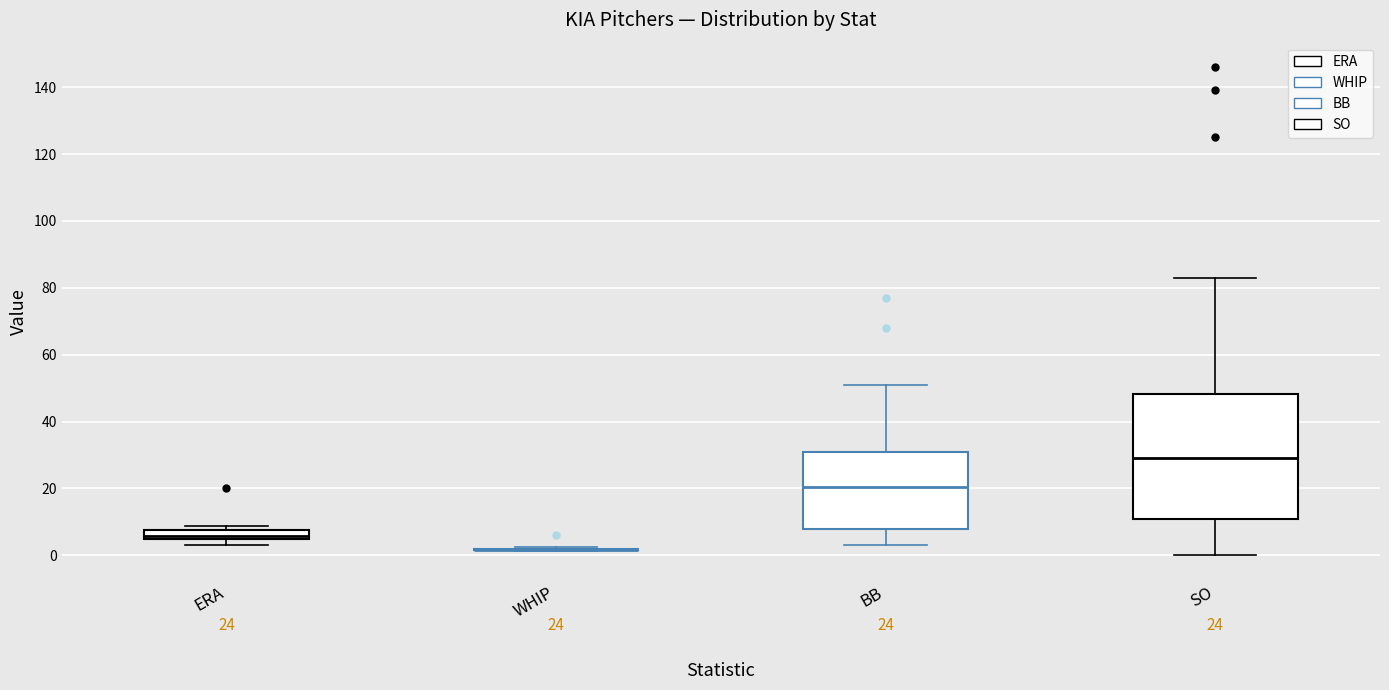

Comparing the boxes themselves (not the whiskers), which one is the tallest?

SO